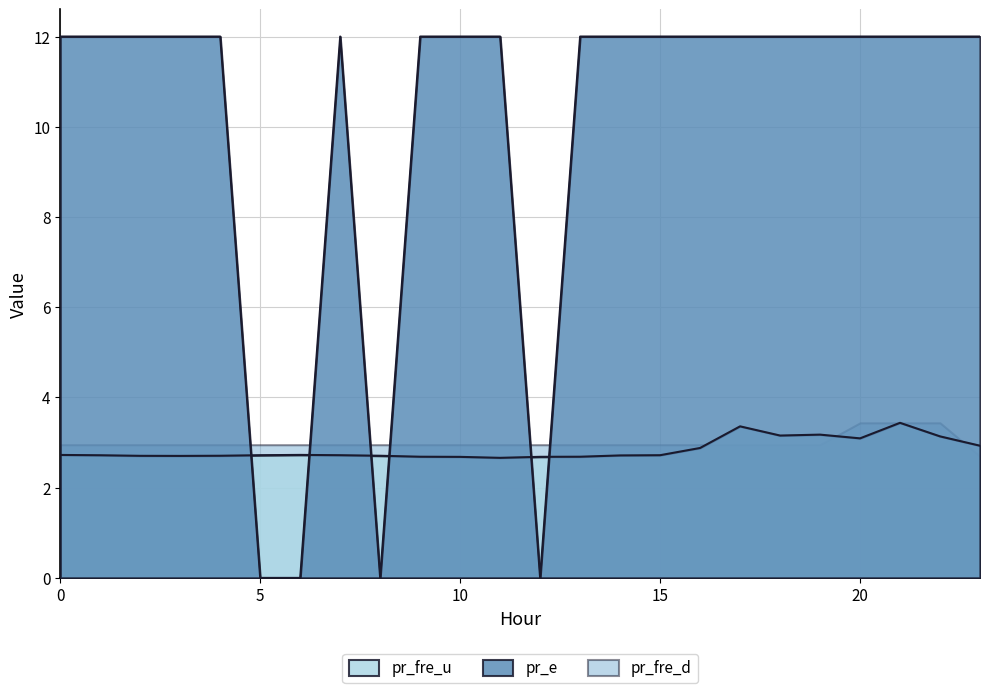

Rank the categories by pr_fre_u value from highest to lowest.

21, 17, 19, 18, 22, 20, 23, 16, 6, 0, 5, 7, 15, 1, 14, 4, 8, 2, 3, 9, 13, 12, 10, 11